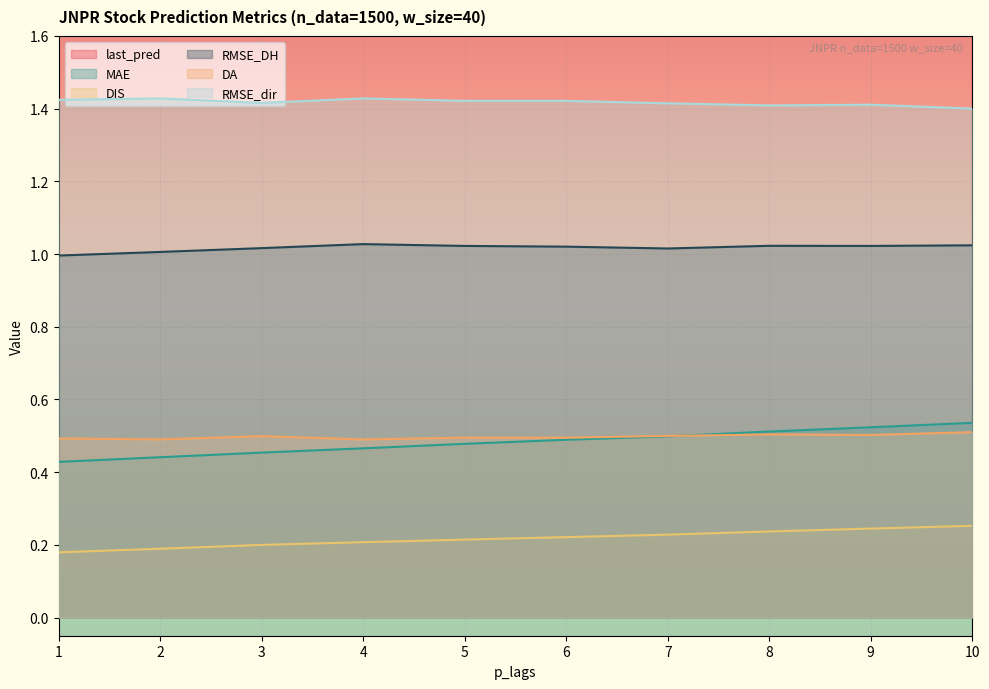

Where is MAE nearest to the value 0?

1